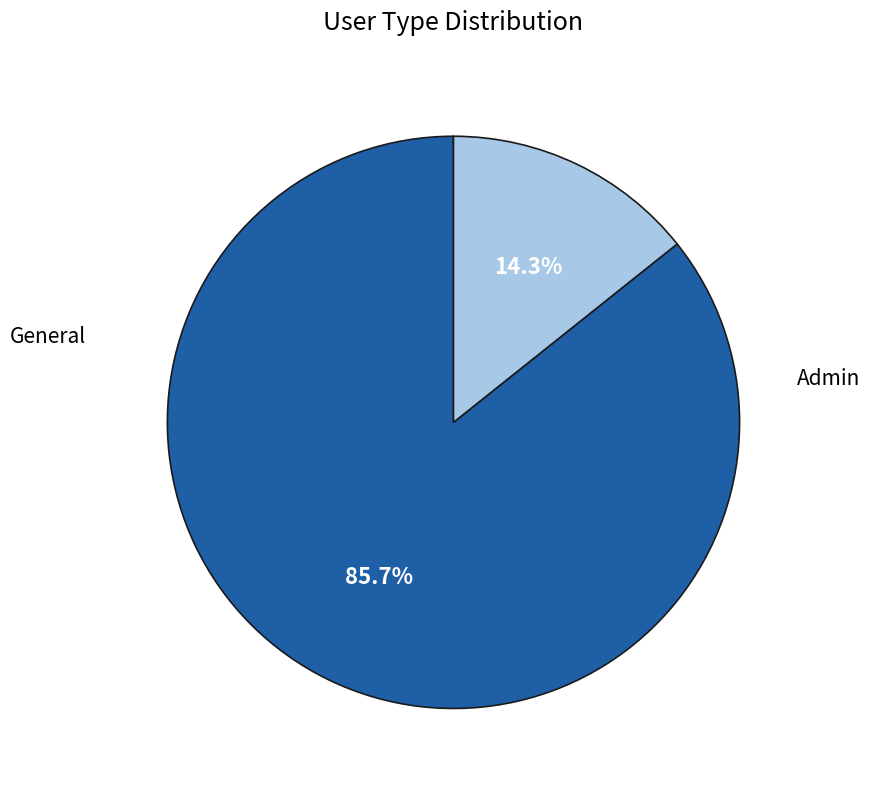

Rank the categories by value from highest to lowest.

Admin, General